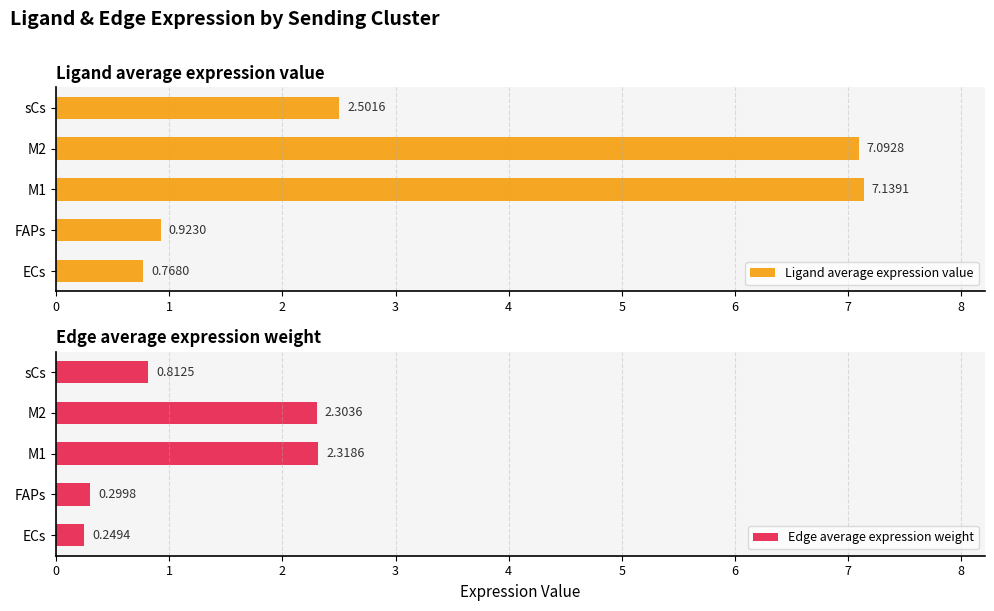

Reading left to right, what are all the values shown in this chart?

Ligand average expression value: 0.8	0.9	7.1	7.1	2.5
Edge average expression weight: 0.2	0.3	2.3	2.3	0.8